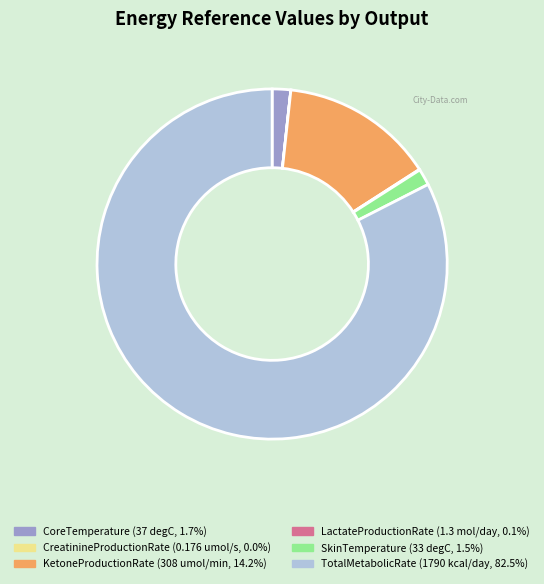

Is there any slice that represents more than half of the pie?

Yes